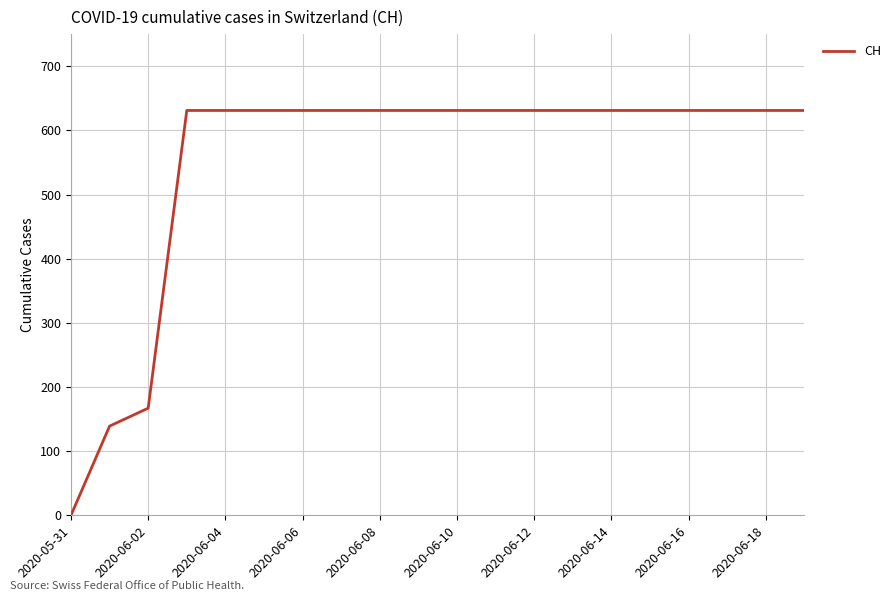

Reading left to right, extract all data points from this chart.

0	139	167	631	631	631	631	631	631	631	631	631	631	631	631	631	631	631	631	631